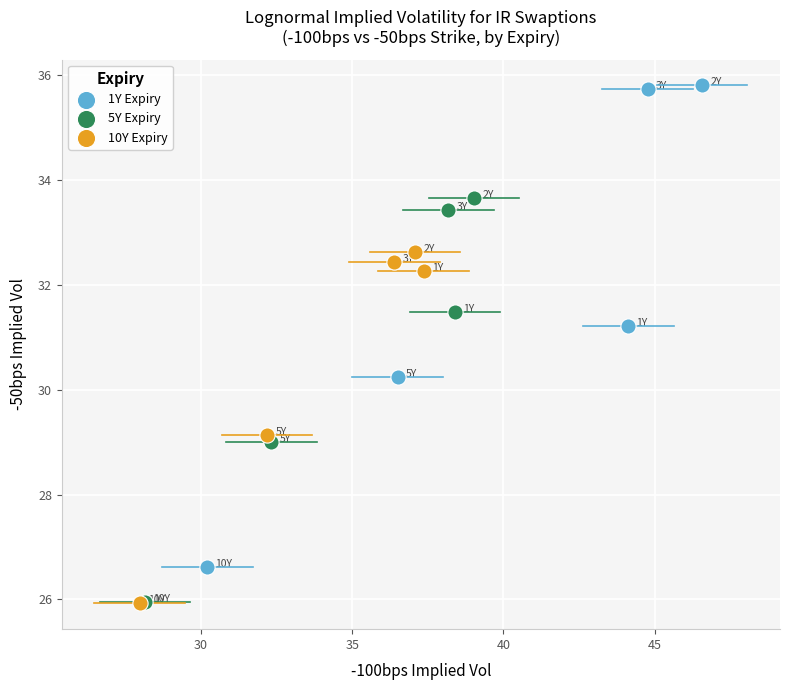

Which series has the largest Y range (max minus min)?

1Y Expiry